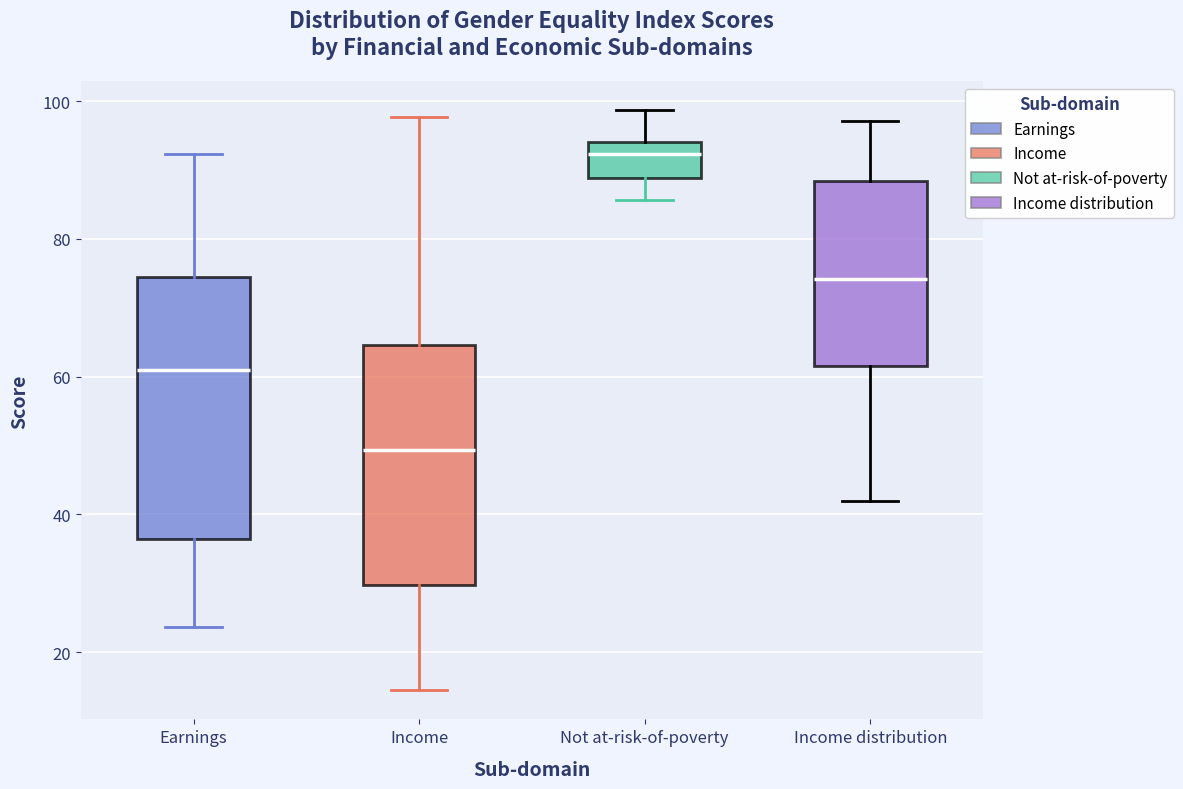

Reading left to right, read every box against the y-axis: the position of its median line, the range the box covers, and the ends of its whiskers. The values are not printed on the chart, so give them approximately, as read against the axis.

Earnings: median 62, box 36 to 74, whiskers 24 to 92
Income: median 50, box 30 to 64, whiskers 14 to 98
Not at-risk-of-poverty: median 92, box 88 to 94, whiskers 86 to 98
Income distribution: median 74, box 62 to 88, whiskers 42 to 98